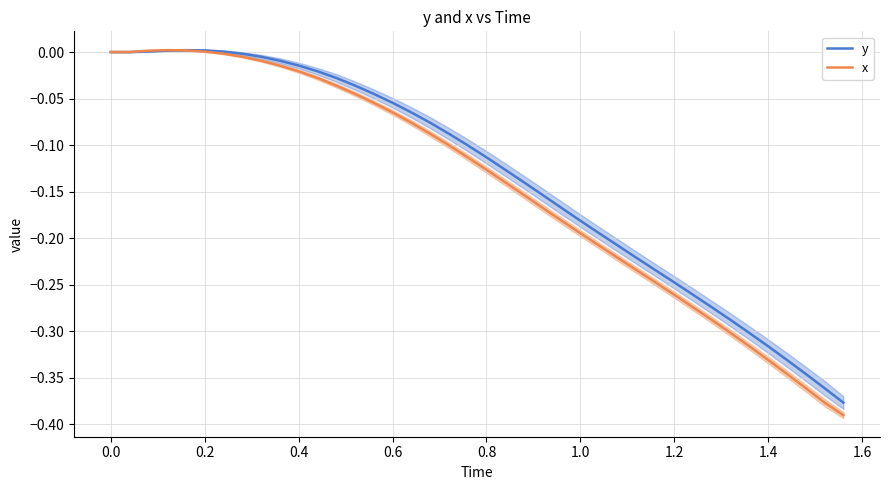

True or false: x has a value of 0.0 at 0.0.

True